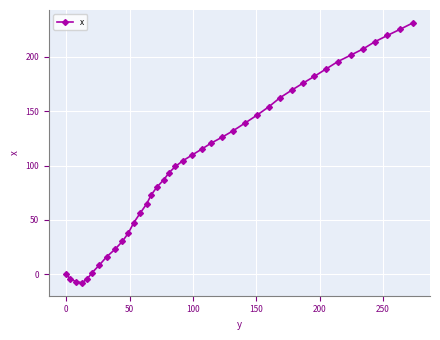

What is the value of the 15th point from the left?

73.0